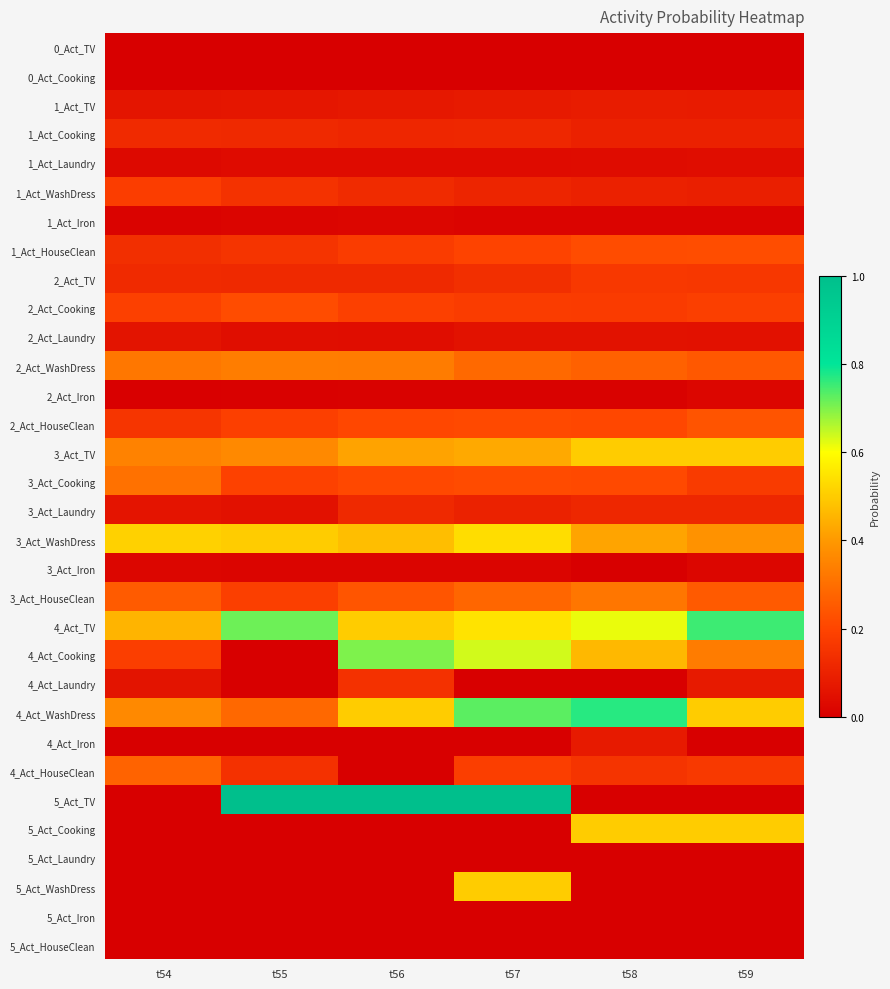

Reading left to right, what are all the values shown in this chart?

0_Act_TV: t54=0.0	t55=0.0	t56=0.0	t57=0.0	t58=0.0	t59=0.0
0_Act_Cooking: t54=0.0	t55=0.0	t56=0.0	t57=0.0	t58=0.0	t59=0.0
1_Act_TV: t54=0.1	t55=0.1	t56=0.1	t57=0.1	t58=0.1	t59=0.1
1_Act_Cooking: t54=0.1	t55=0.1	t56=0.1	t57=0.1	t58=0.1	t59=0.1
1_Act_Laundry: t54=0.0	t55=0.0	t56=0.0	t57=0.0	t58=0.0	t59=0.0
1_Act_WashDress: t54=0.2	t55=0.1	t56=0.1	t57=0.1	t58=0.1	t59=0.1
1_Act_Iron: t54=0.0	t55=0.0	t56=0.0	t57=0.0	t58=0.0	t59=0.0
1_Act_HouseClean: t54=0.1	t55=0.2	t56=0.2	t57=0.2	t58=0.2	t59=0.2
2_Act_TV: t54=0.1	t55=0.1	t56=0.1	t57=0.1	t58=0.2	t59=0.2
2_Act_Cooking: t54=0.2	t55=0.2	t56=0.2	t57=0.2	t58=0.2	t59=0.2
2_Act_Laundry: t54=0.1	t55=0.0	t56=0.0	t57=0.1	t58=0.1	t59=0.1
2_Act_WashDress: t54=0.3	t55=0.3	t56=0.3	t57=0.3	t58=0.3	t59=0.2
2_Act_Iron: t54=0.0	t55=0.0	t56=0.0	t57=0.0	t58=0.0	t59=0.0
2_Act_HouseClean: t54=0.2	t55=0.2	t56=0.2	t57=0.2	t58=0.2	t59=0.2
3_Act_TV: t54=0.3	t55=0.4	t56=0.4	t57=0.4	t58=0.5	t59=0.5
3_Act_Cooking: t54=0.3	t55=0.2	t56=0.2	t57=0.2	t58=0.2	t59=0.2
3_Act_Laundry: t54=0.1	t55=0.1	t56=0.1	t57=0.1	t58=0.1	t59=0.1
3_Act_WashDress: t54=0.5	t55=0.5	t56=0.5	t57=0.5	t58=0.4	t59=0.4
3_Act_Iron: t54=0.0	t55=0.0	t56=0.0	t57=0.0	t58=0.0	t59=0.0
3_Act_HouseClean: t54=0.3	t55=0.2	t56=0.2	t57=0.3	t58=0.3	t59=0.2
4_Act_TV: t54=0.5	t55=0.7	t56=0.5	t57=0.5	t58=0.6	t59=0.8
4_Act_Cooking: t54=0.2	t55=0.0	t56=0.7	t57=0.6	t58=0.5	t59=0.3
4_Act_Laundry: t54=0.1	t55=0.0	t56=0.1	t57=0.0	t58=0.0	t59=0.1
4_Act_WashDress: t54=0.4	t55=0.3	t56=0.5	t57=0.7	t58=0.8	t59=0.5
4_Act_Iron: t54=0.0	t55=0.0	t56=0.0	t57=0.0	t58=0.1	t59=0.0
4_Act_HouseClean: t54=0.3	t55=0.1	t56=0.0	t57=0.2	t58=0.2	t59=0.2
5_Act_TV: t54=0.0	t55=1.0	t56=1.0	t57=1.0	t58=0.0	t59=0.0
5_Act_Cooking: t54=0.0	t55=0.0	t56=0.0	t57=0.0	t58=0.5	t59=0.5
5_Act_Laundry: t54=0.0	t55=0.0	t56=0.0	t57=0.0	t58=0.0	t59=0.0
5_Act_WashDress: t54=0.0	t55=0.0	t56=0.0	t57=0.5	t58=0.0	t59=0.0
5_Act_Iron: t54=0.0	t55=0.0	t56=0.0	t57=0.0	t58=0.0	t59=0.0
5_Act_HouseClean: t54=0.0	t55=0.0	t56=0.0	t57=0.0	t58=0.0	t59=0.0